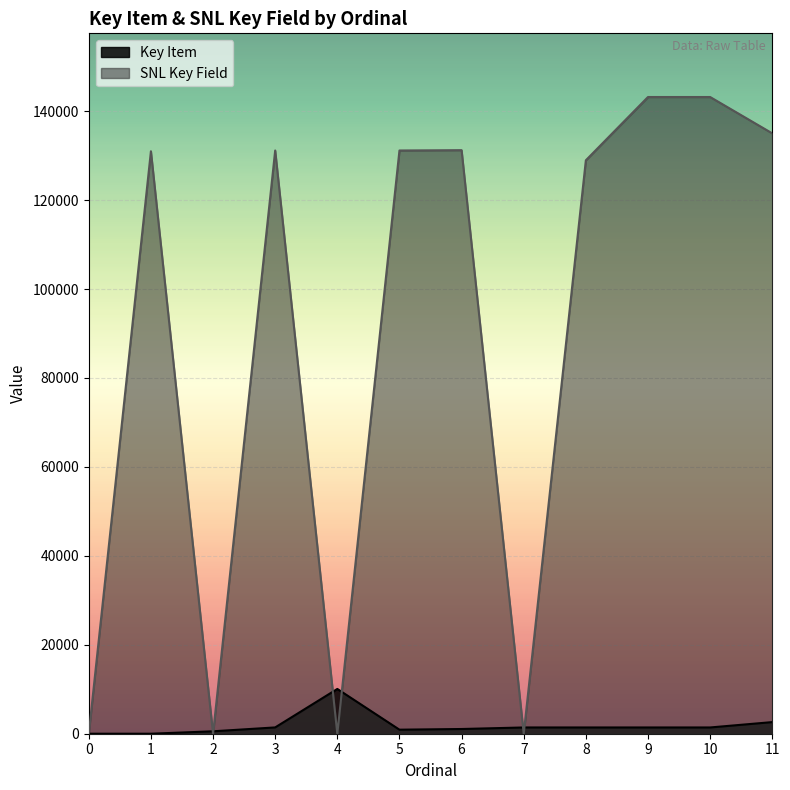

At which category is the sum across all series the highest?

9